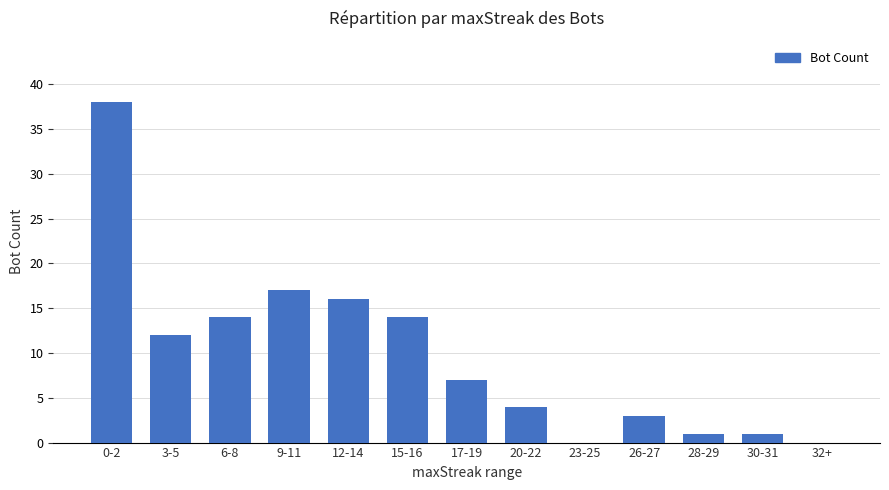

What is the sum of the values at 3-5 and 9-11?

29